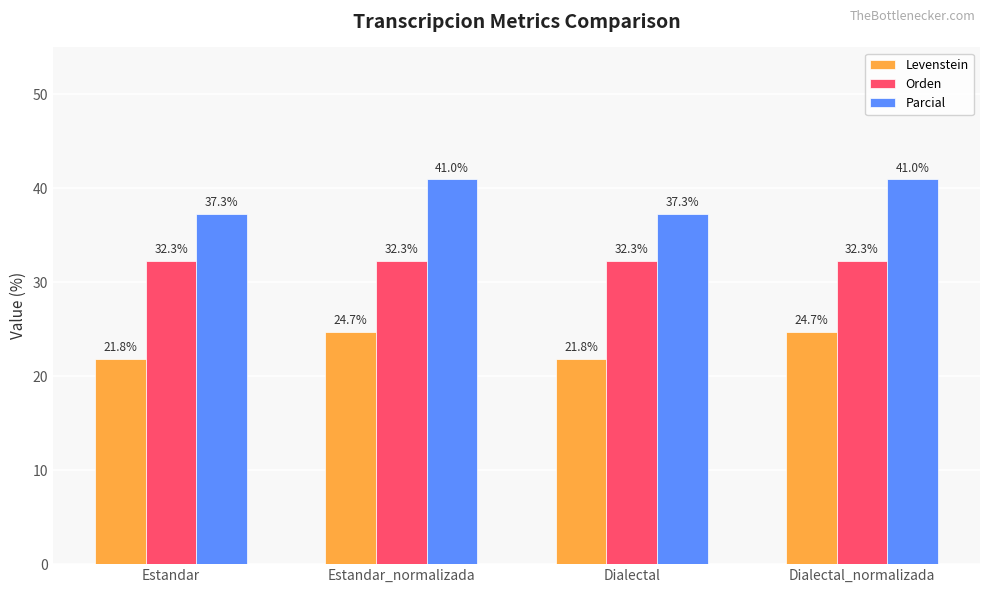

Reading left to right, transcribe all the data shown in this chart.

Levenstein: 21.8	24.7	21.8	24.7
Orden: 32.3	32.3	32.3	32.3
Parcial: 37.3	41.0	37.3	41.0